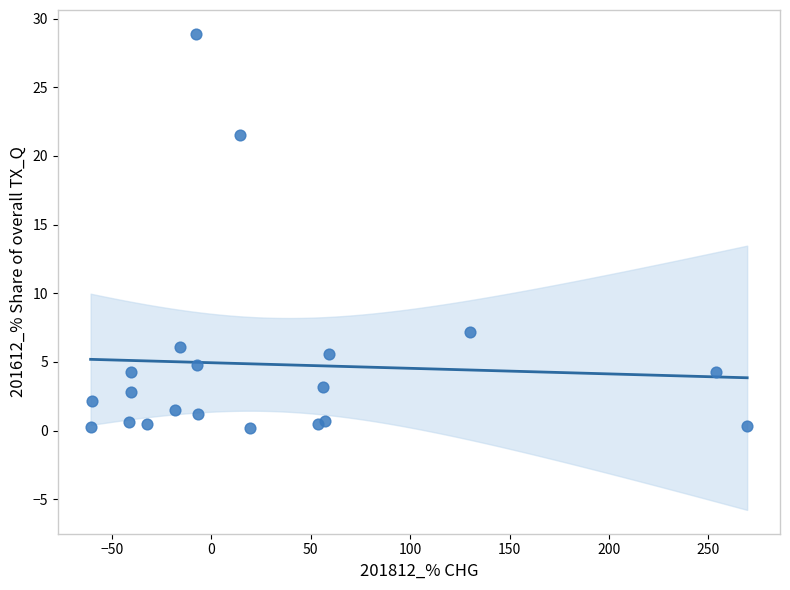

What Y value in the scatter plot is closest to 14?

7.2